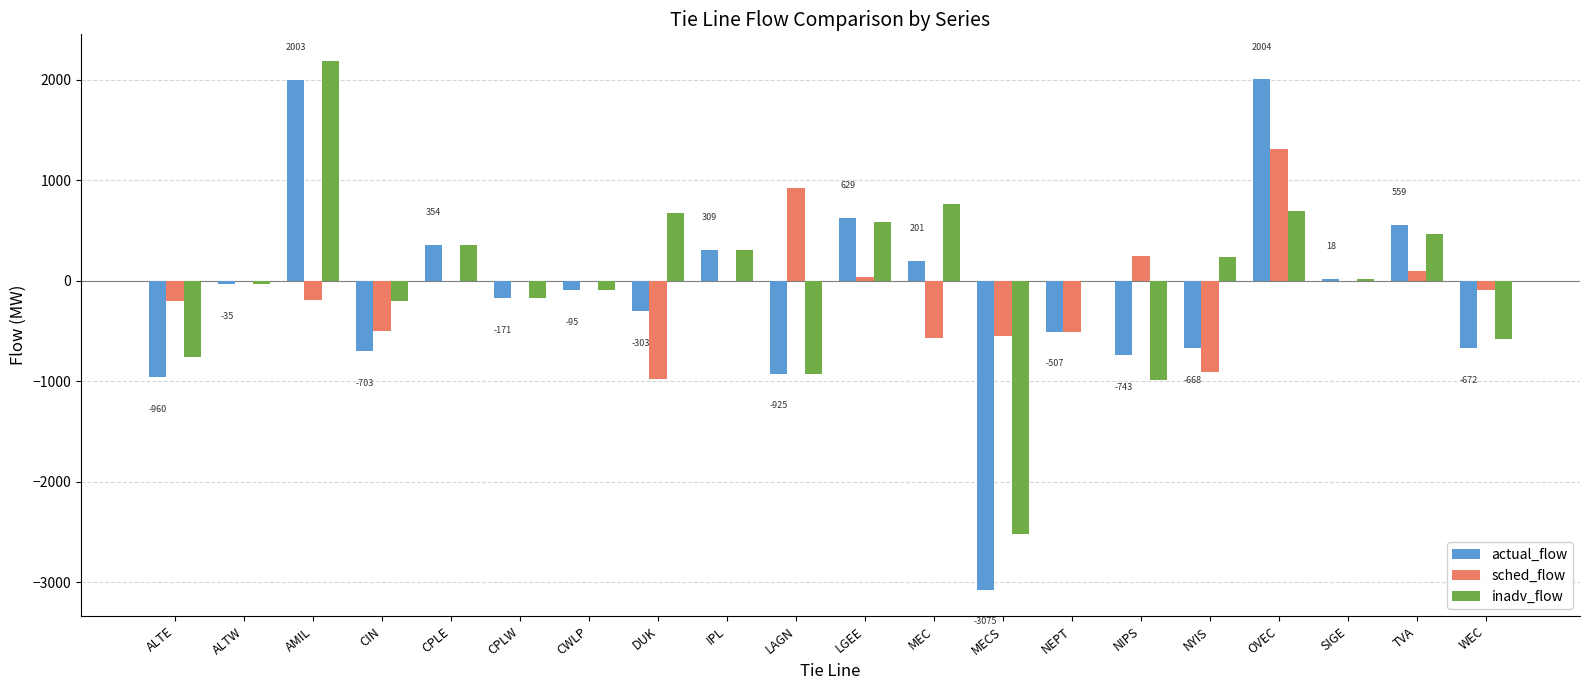

Is it true that sched_flow equals -507 at NEPT?

True